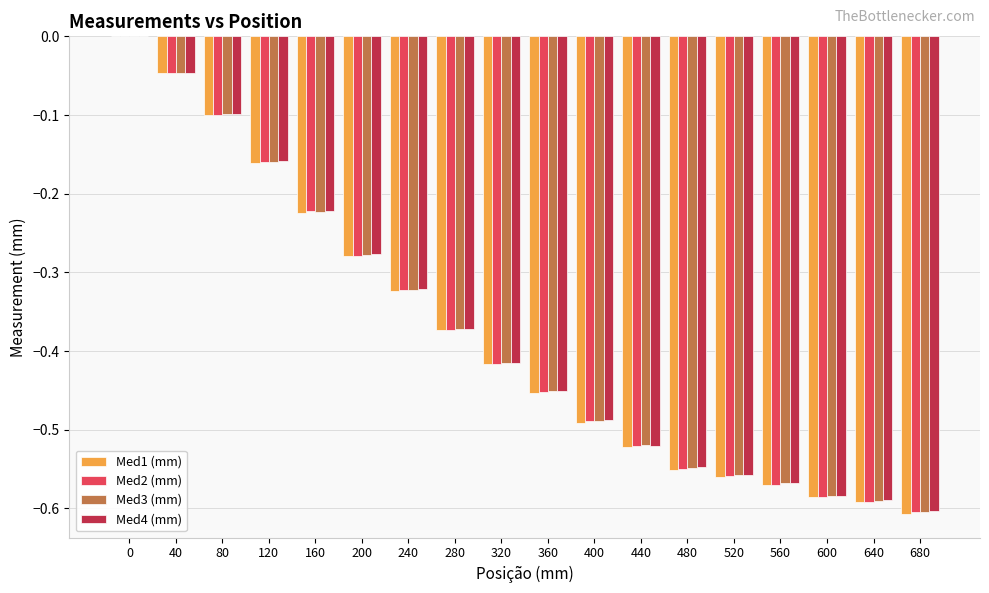

Which series changed the most between 120 and 480?

Med2 (mm)